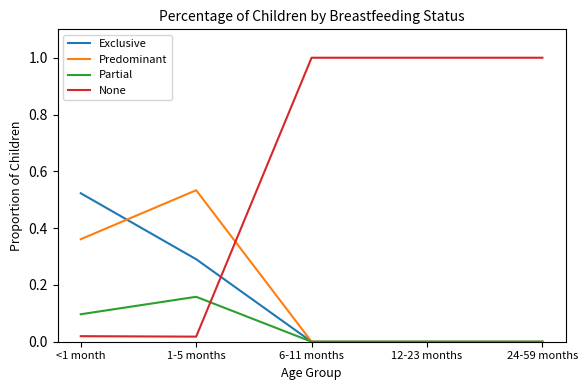

The Partial series shows 0.1 at 6-11 months. True or false?

False